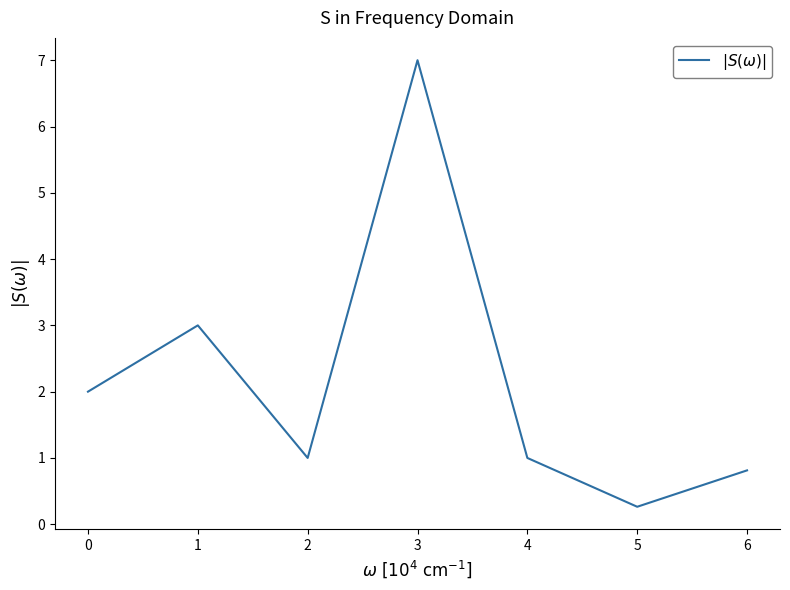

The value at 3 is 1.6. True or false?

False